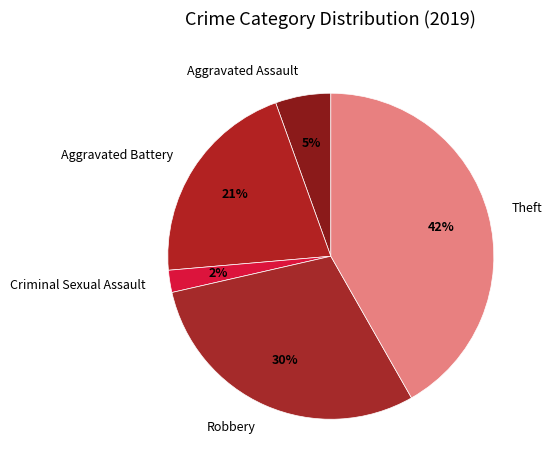

Which category has the biggest portion of the pie?

Theft